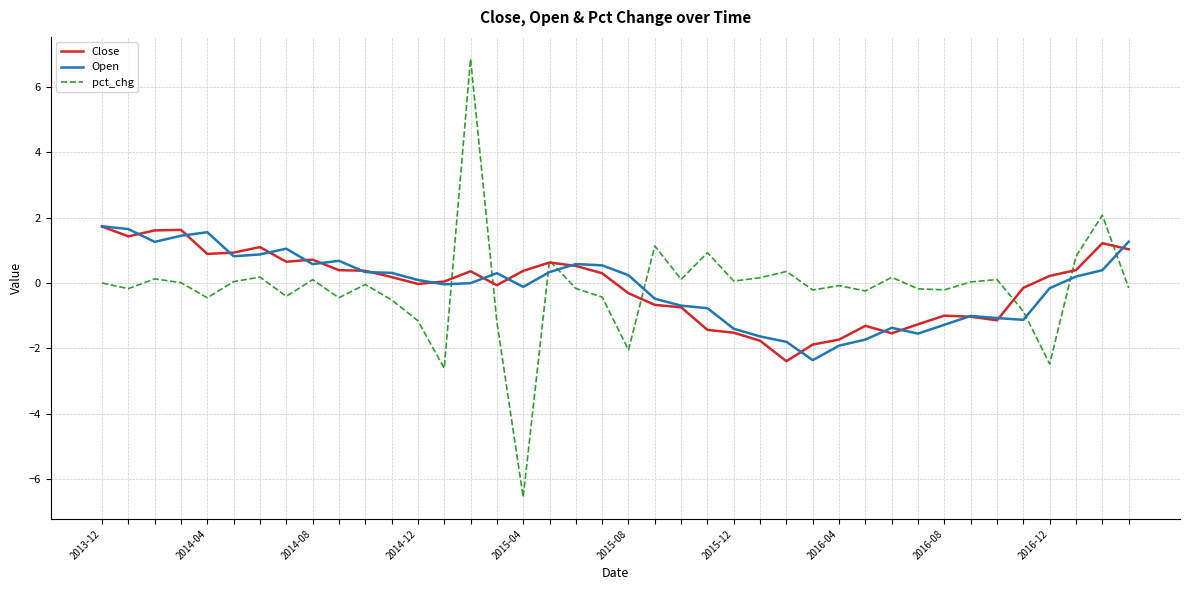

True or false: pct_chg has more than 2 interior local peaks.

True